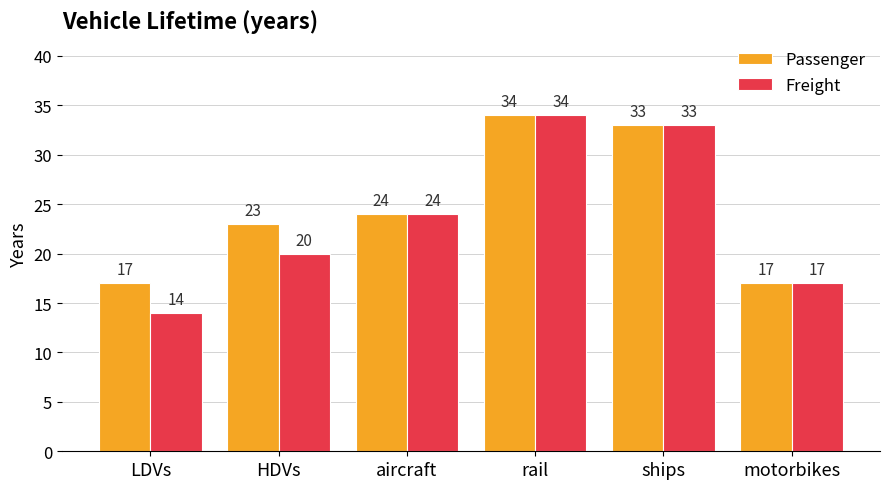

Where is Passenger nearest to the value 25?

aircraft